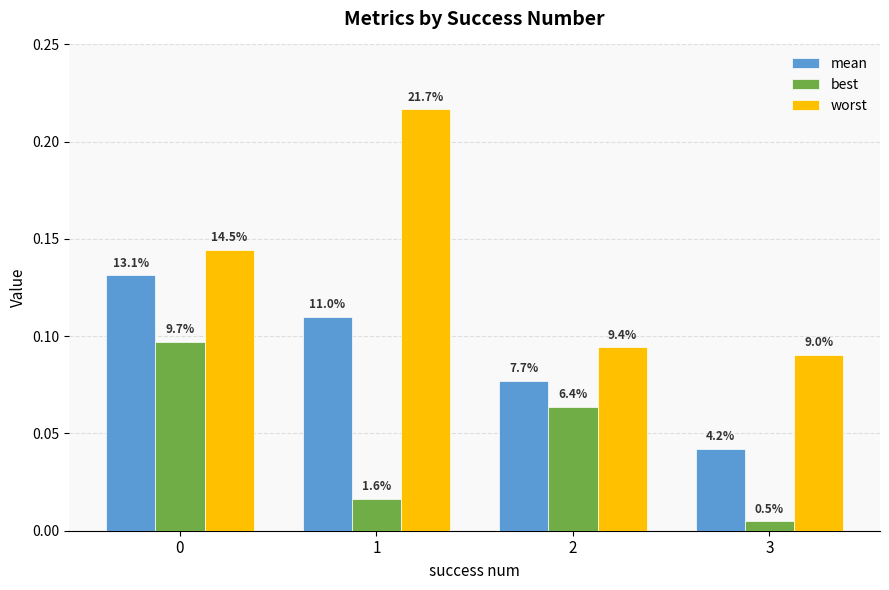

What are all the series names shown in the legend?

mean, best, worst